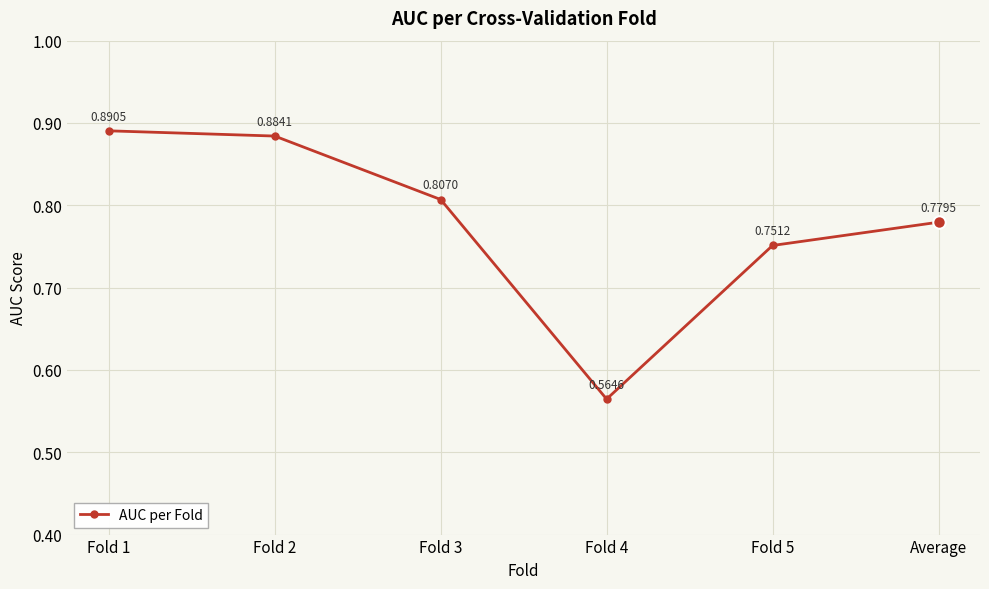

What is the sum of the values at Fold 2 and Average?

1.7